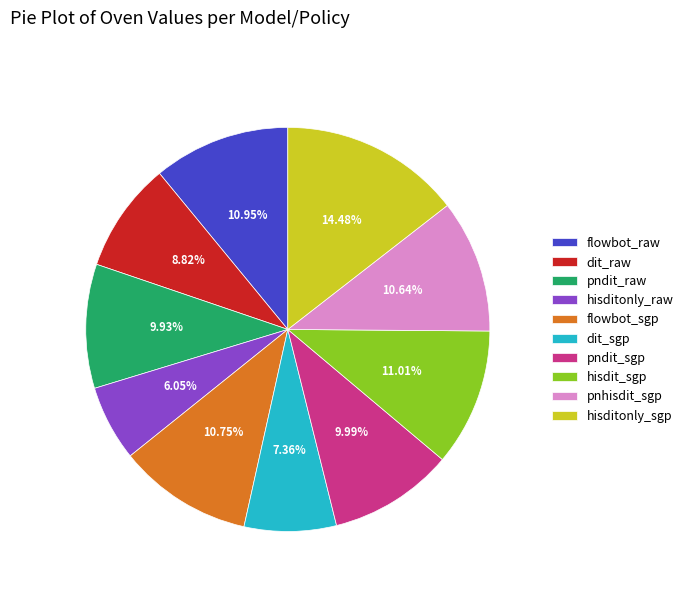

To the nearest percent, what portion does hisdit_sgp represent?

11%